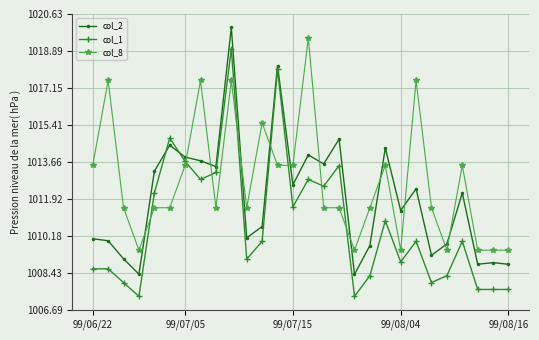

Which series has the largest total across all categories?

col_8